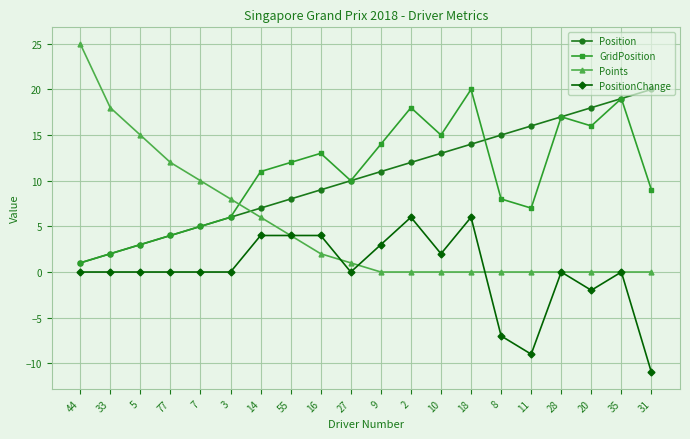

Is this an area chart (filled region under the line)?

No